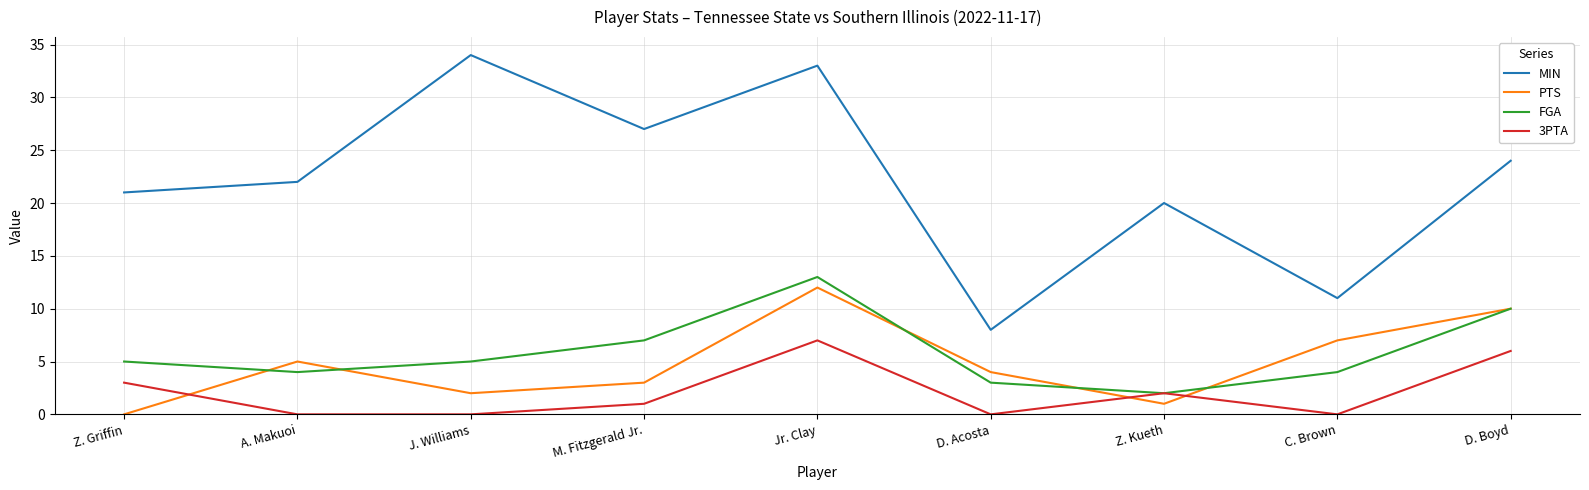

True or false: MIN has more than 2 points higher than both neighbors.

True